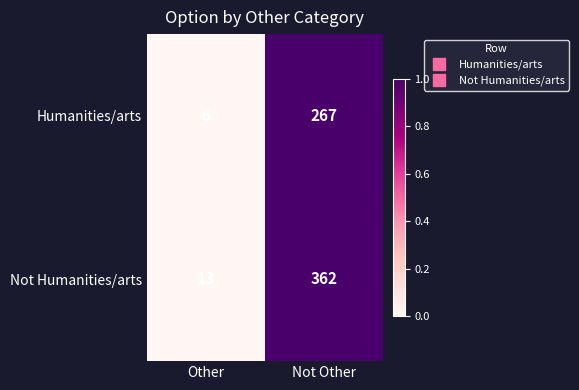

Which series changed the most between Other and Not Other?

Not Humanities/arts